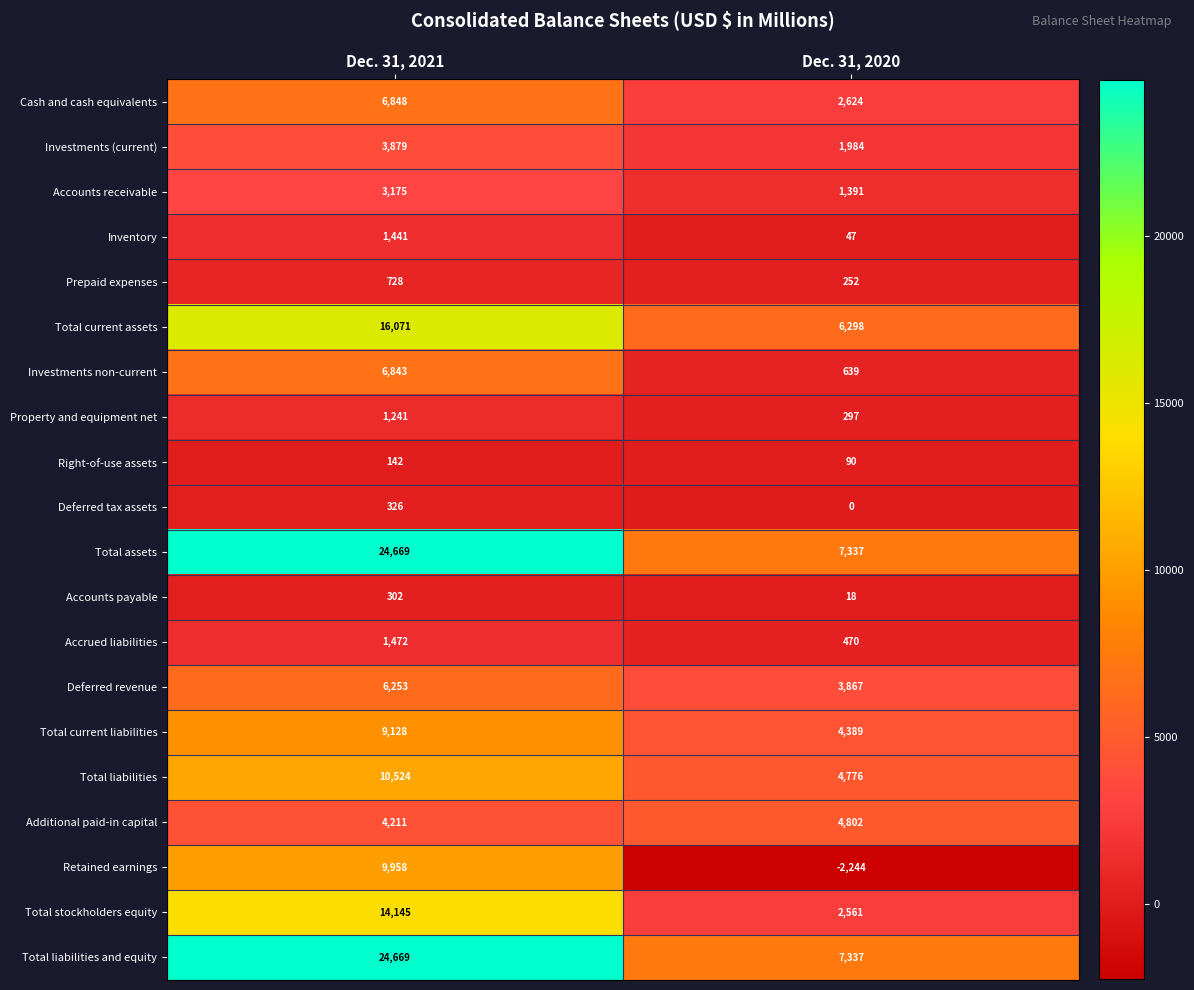

List the labels in order of Retained earnings value, smallest first.

Dec. 31, 2020, Dec. 31, 2021